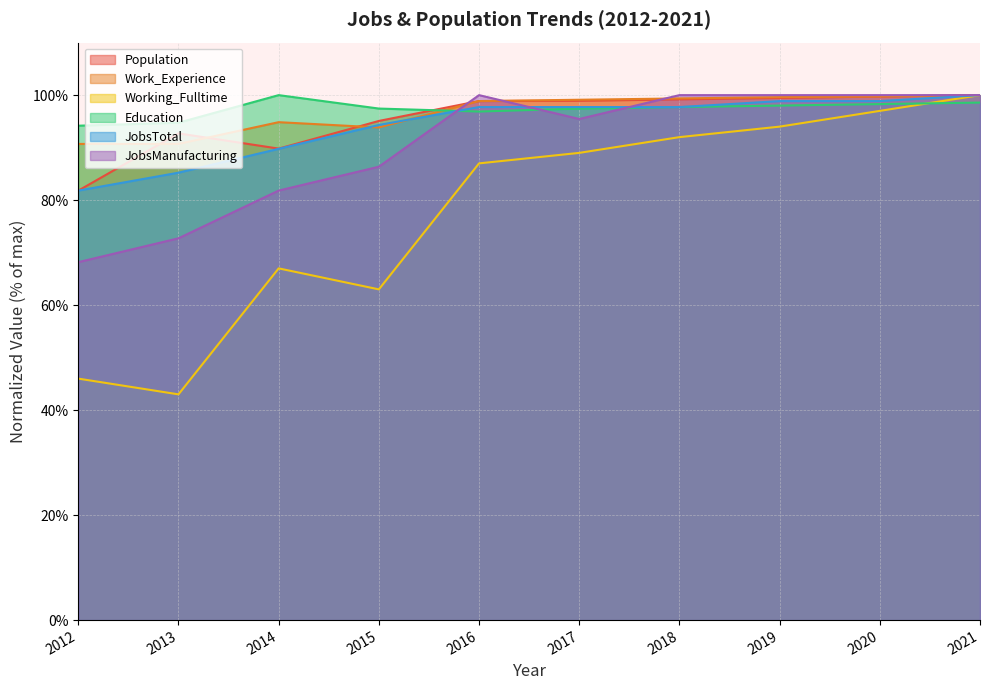

How many lines are shown in the chart?

6